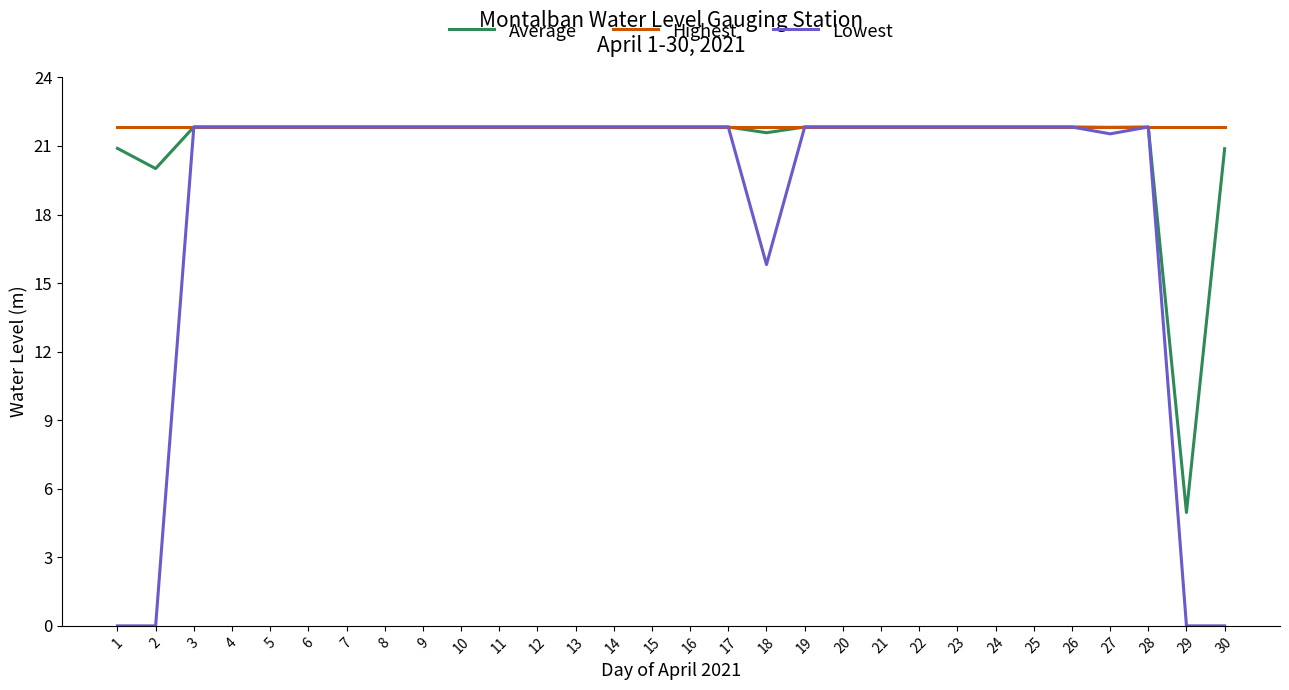

At which label is Lowest closest to 10?

18